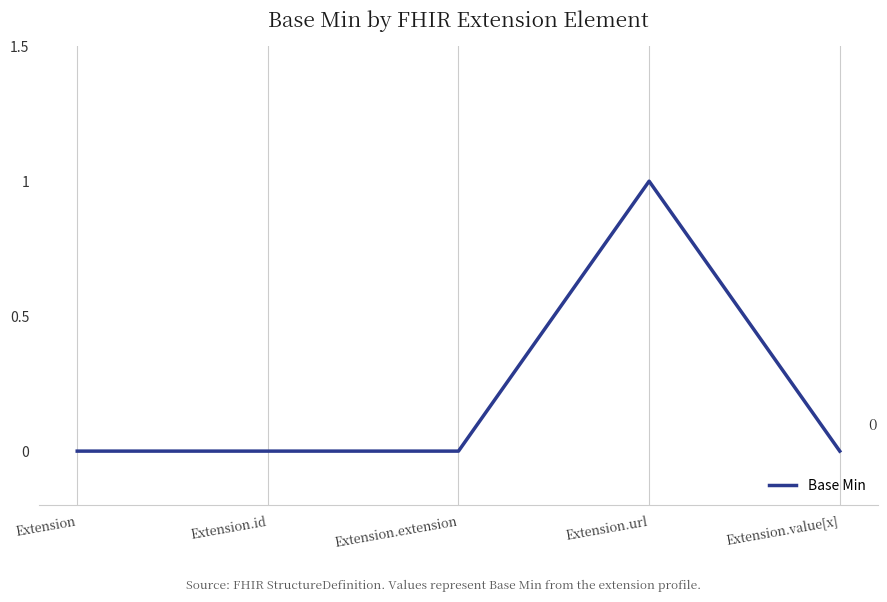

Reading left to right, list all the values displayed in this chart.

Extension=0	Extension.id=0	Extension.extension=0	Extension.url=1	Extension.value[x]=0